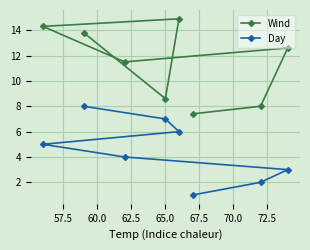

What are all the series names shown in the legend?

Wind, Day